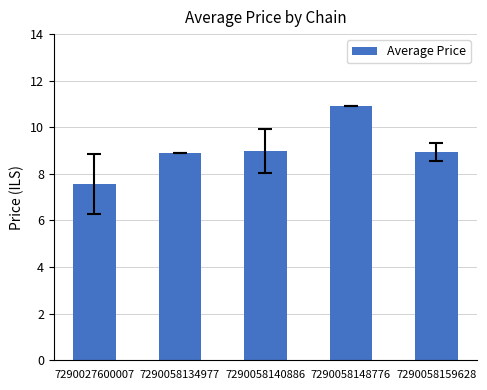

Where does the data first go above 8?

7290058134977